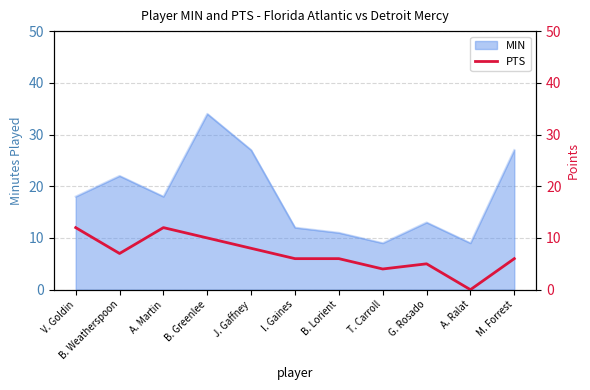

Is it true that MIN equals 6 at A. Ralat?

False